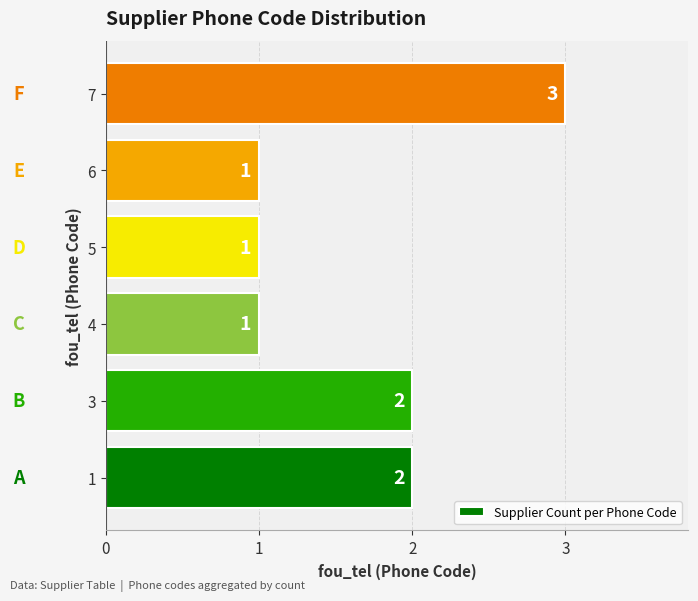

Which category has the highest value across all series?

7